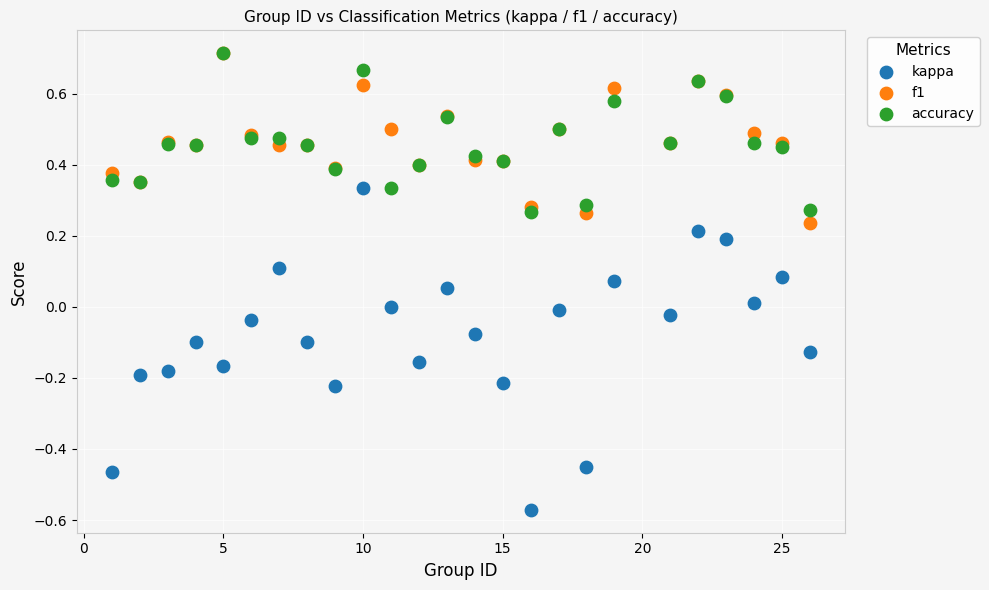

What are all the series names shown in the legend?

kappa, f1, accuracy